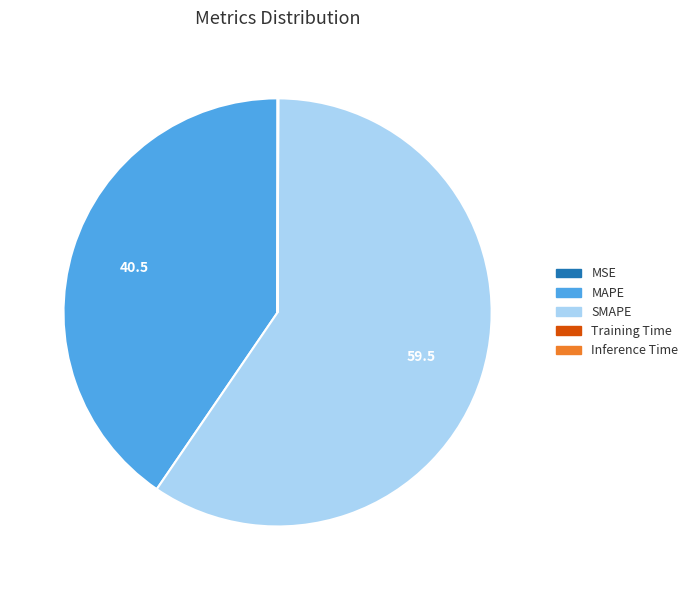

What is the ratio of the value at MAPE to the value at SMAPE?

0.7